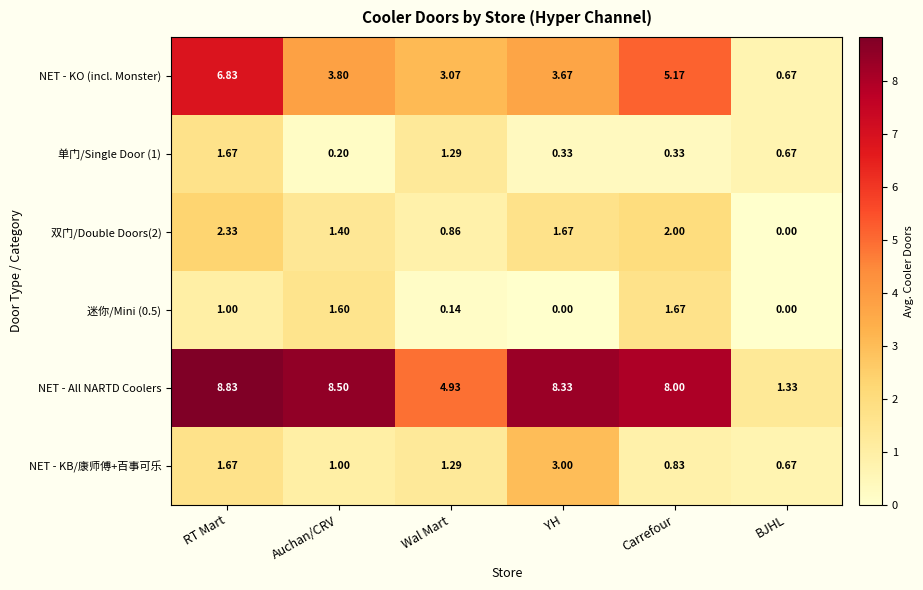

At which label is NET - All NARTD Coolers closest to 5?

Wal Mart